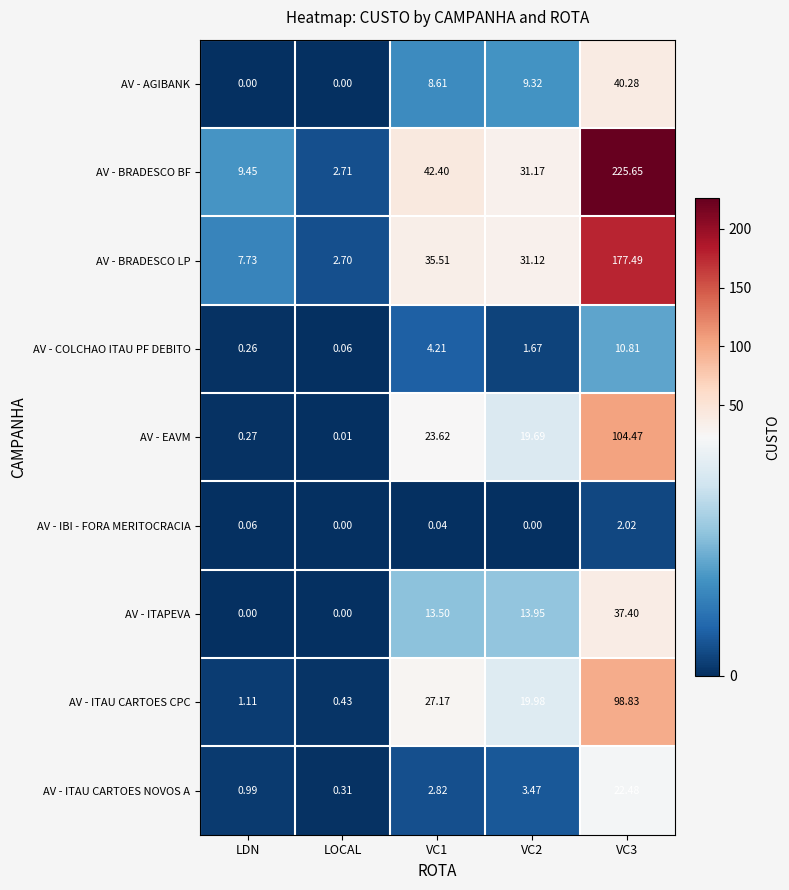

Which series has the largest range (max minus min)?

AV - BRADESCO BF